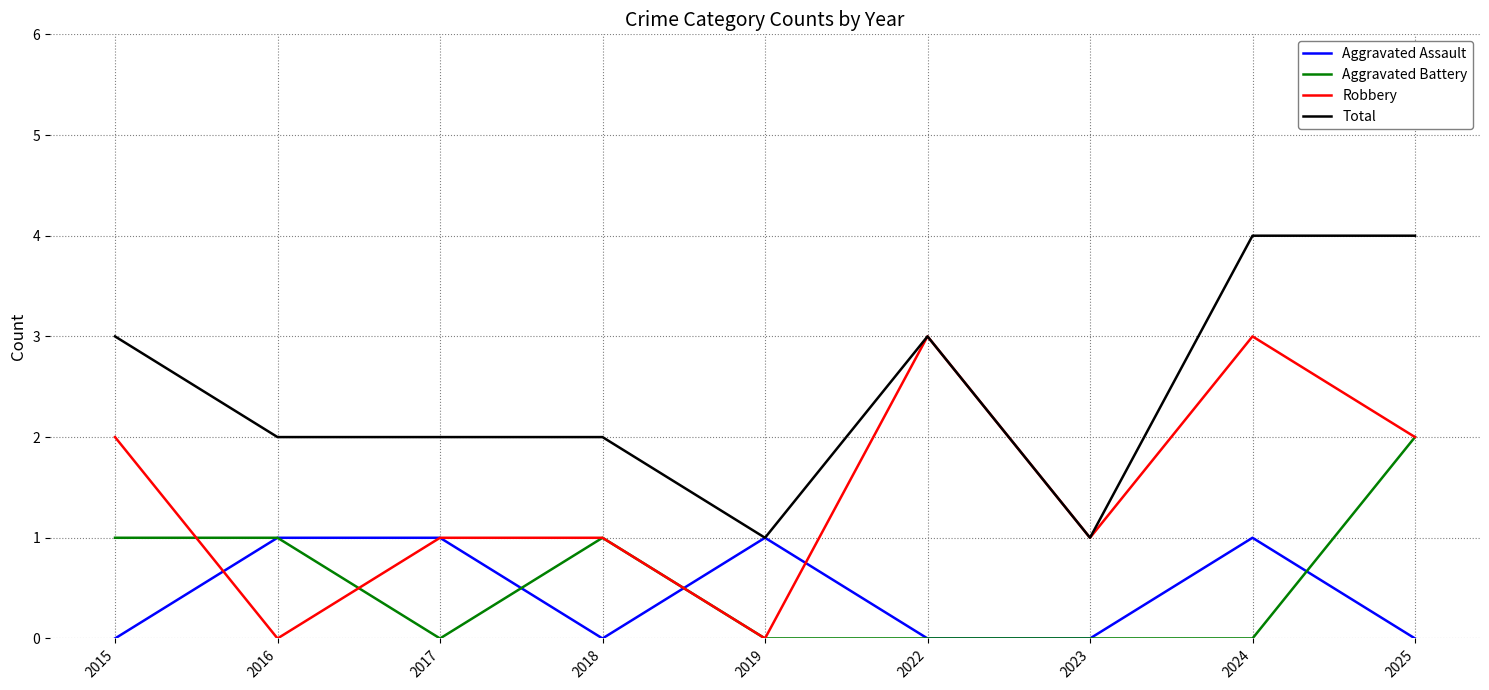

At which category does Aggravated Assault reach its first local valley?

2018